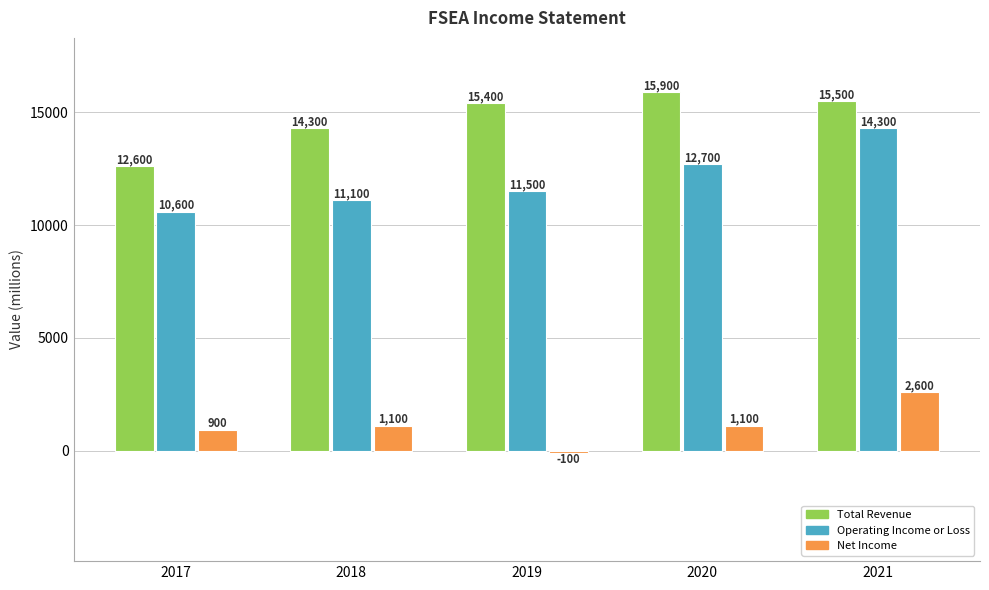

True or false: Total Revenue has a value of 14300 at 2018.

True